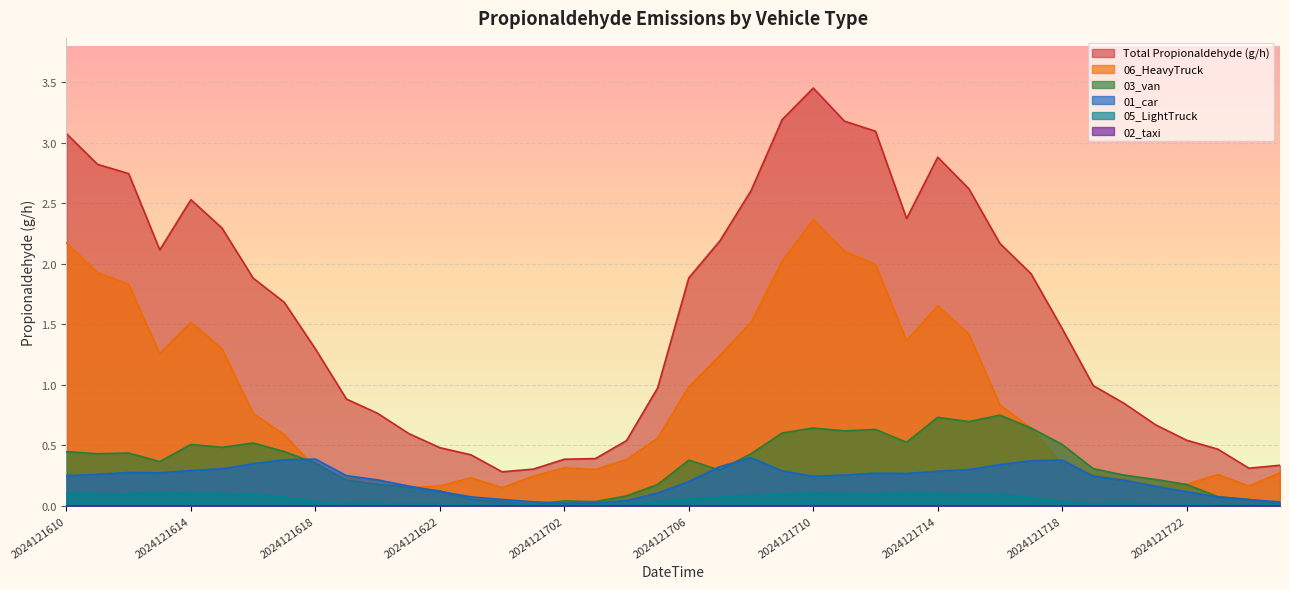

What is the difference between the maximum and minimum values in the Total series?

3.2